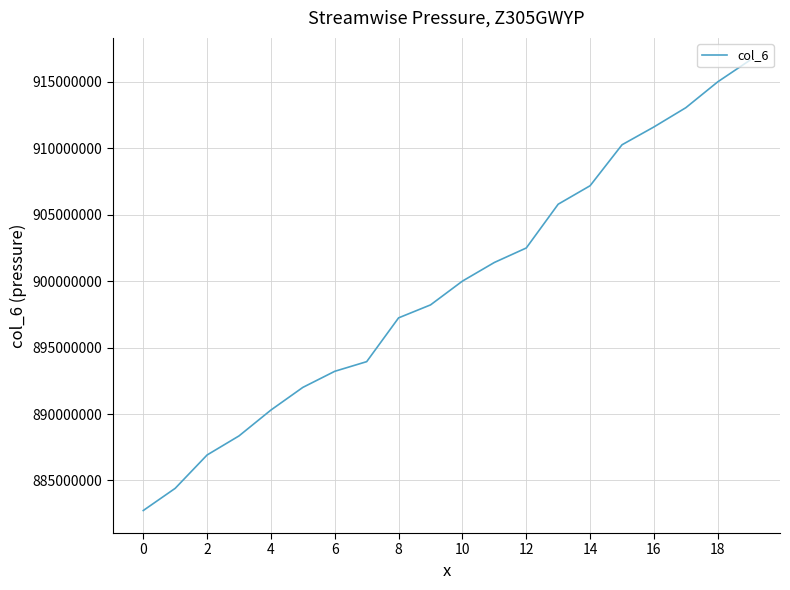

What is the difference between the maximum and minimum values?

33880790